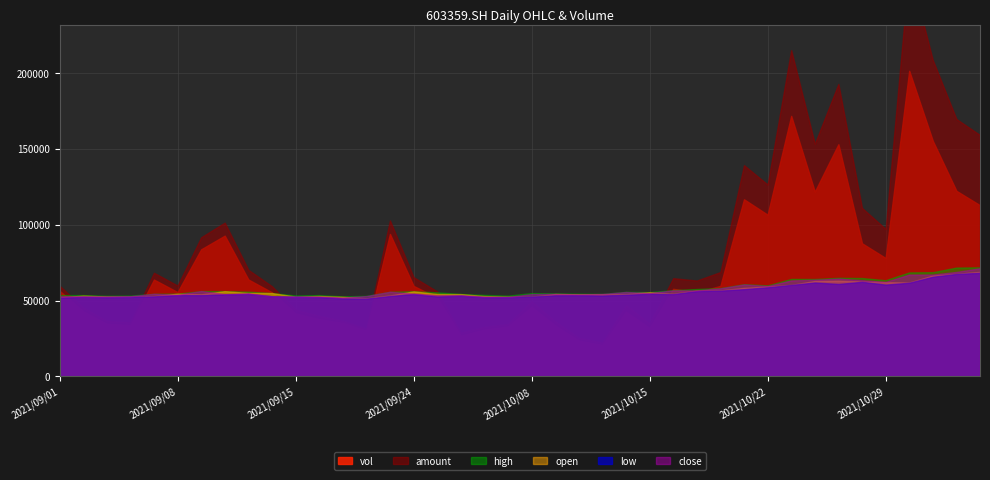

Does the chart have visible grid lines?

Yes